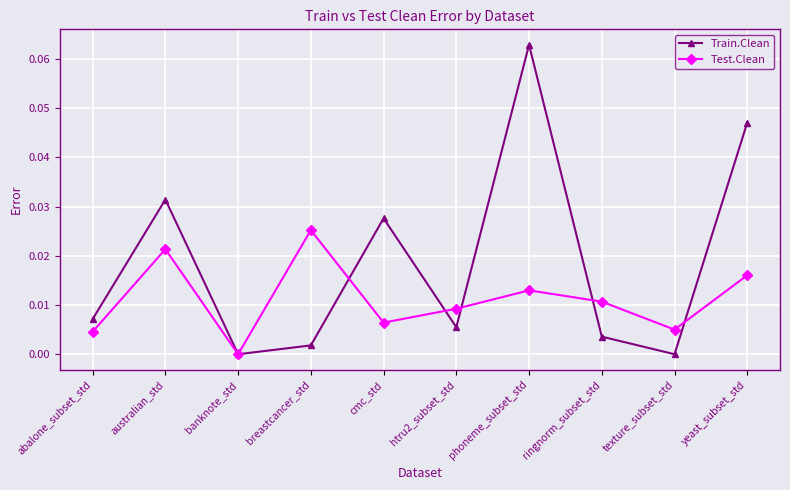

How many data points does each series have?

10